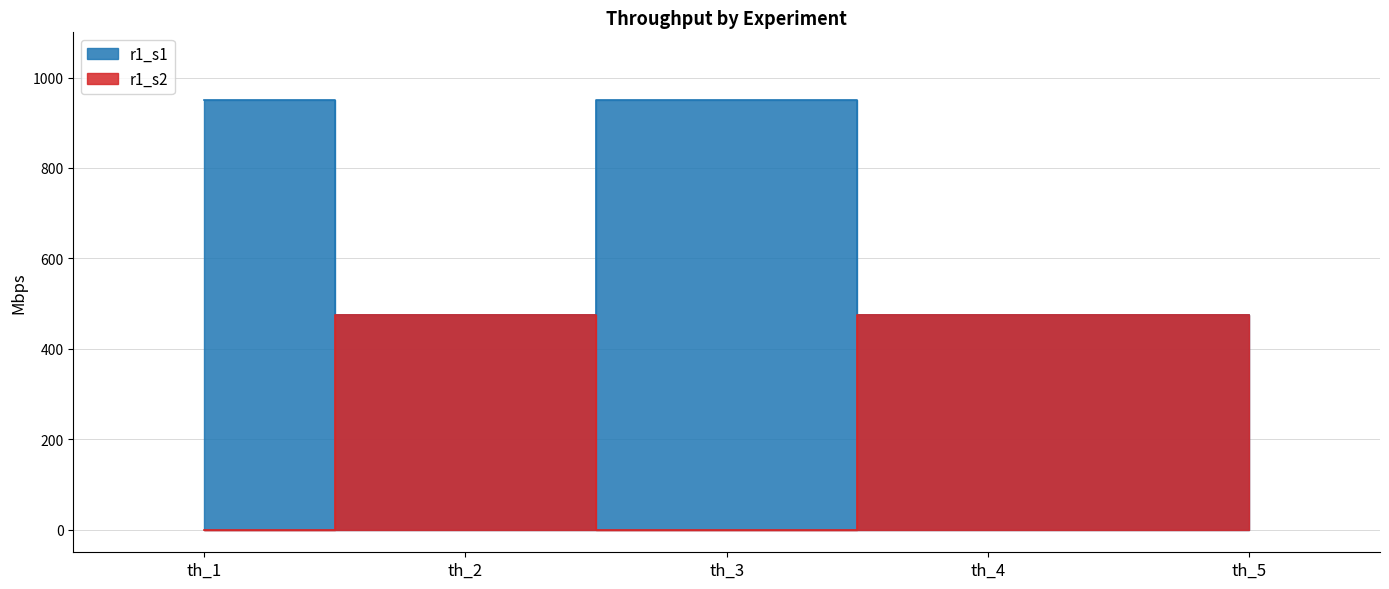

Which has a higher value, th_1 or th_3?

th_1